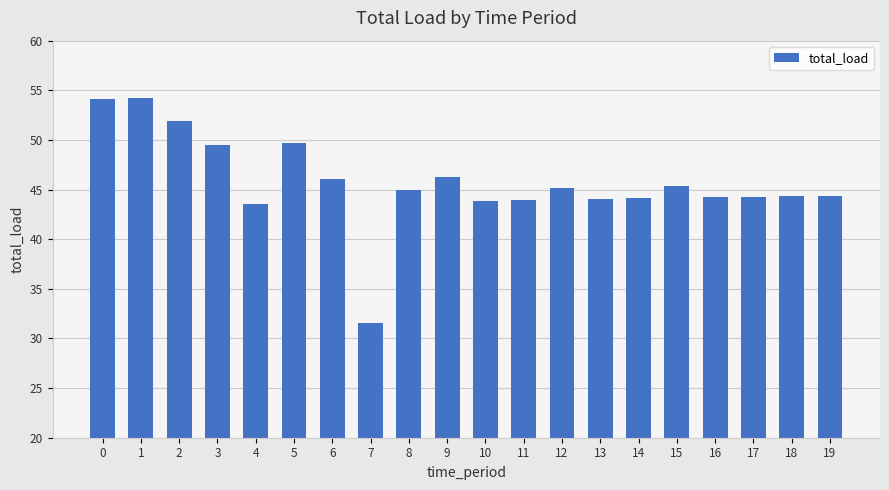

What is the approximate value at 8?

45.0